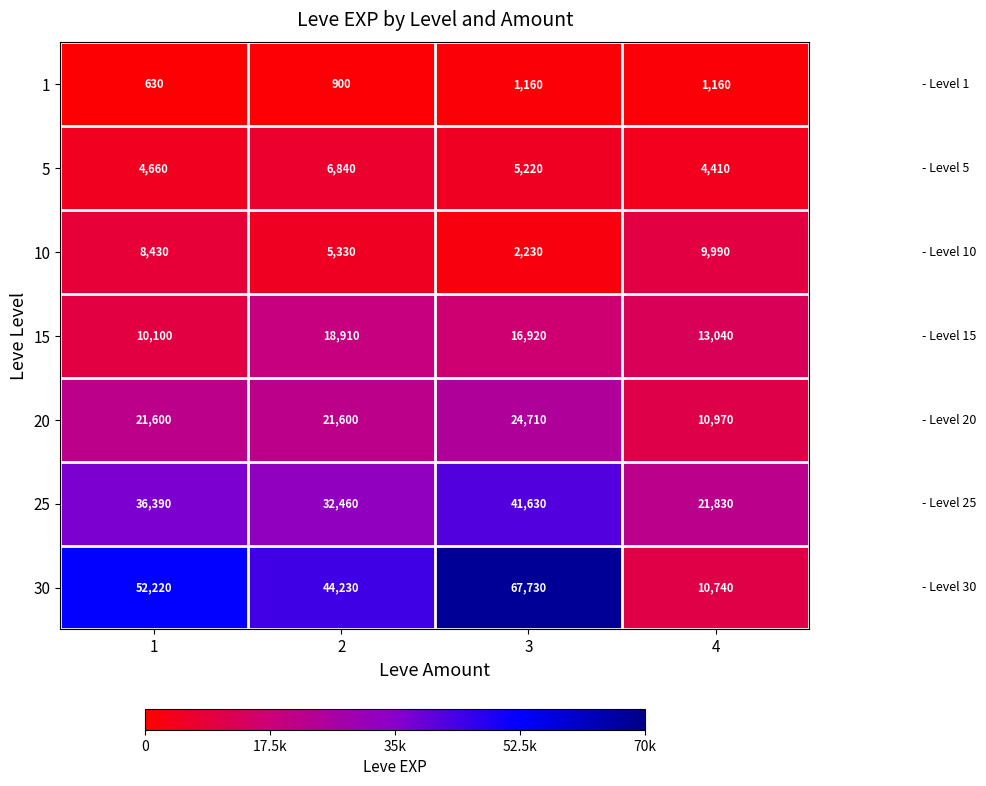

How many categories are shown in the chart?

4